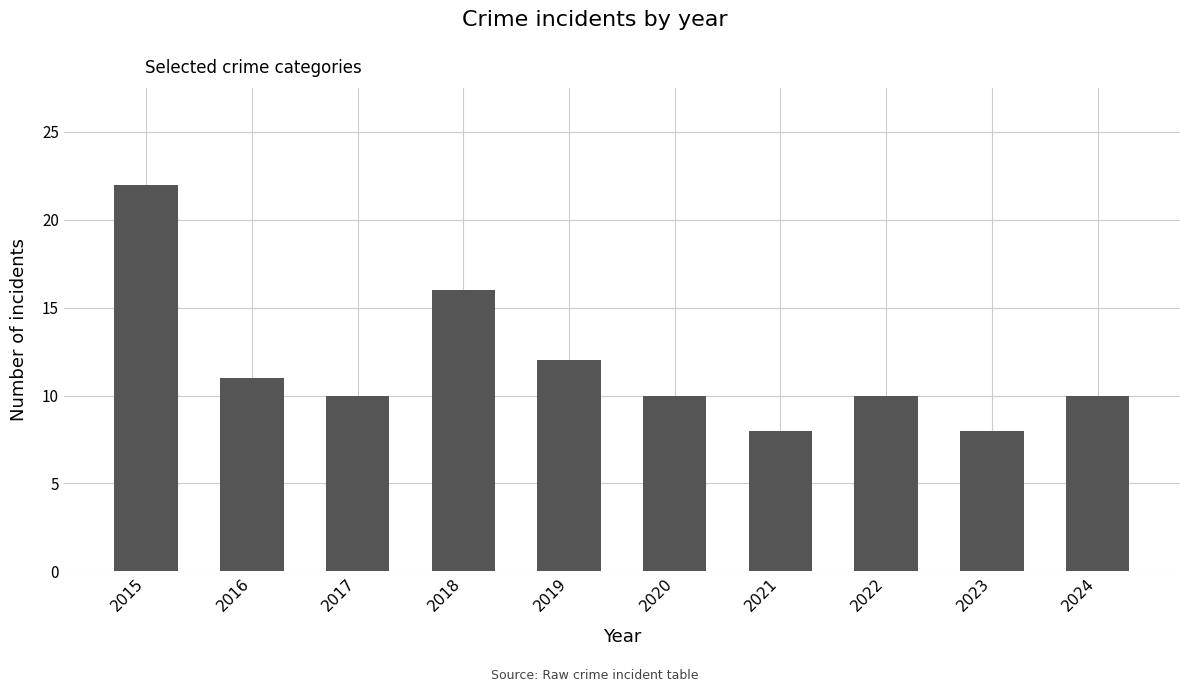

The chart shows a value of 8 at 2023. True or false?

True